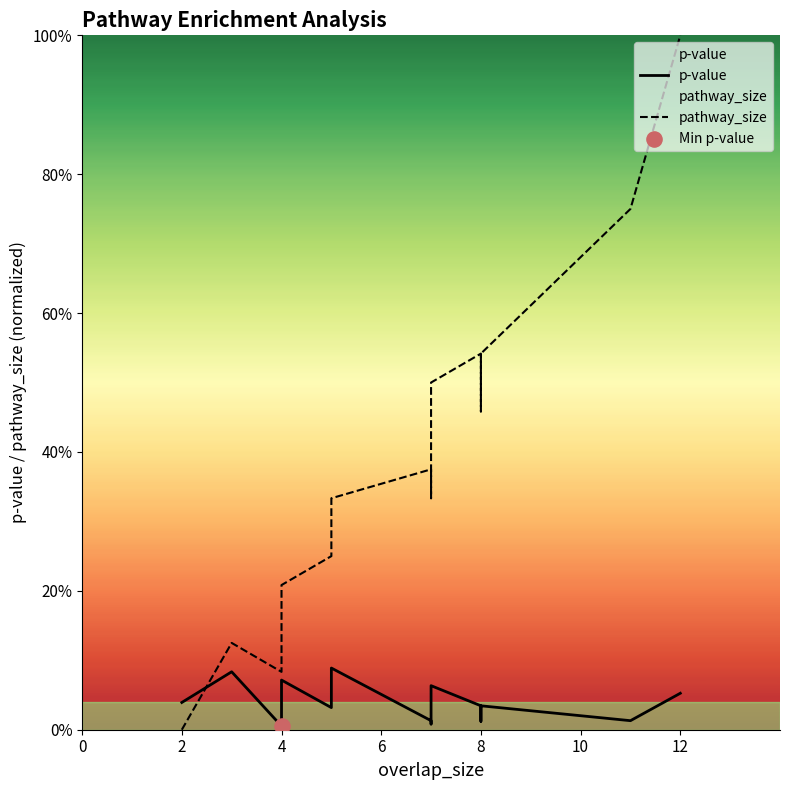

At how many categories does at least one series exceed 0?

15